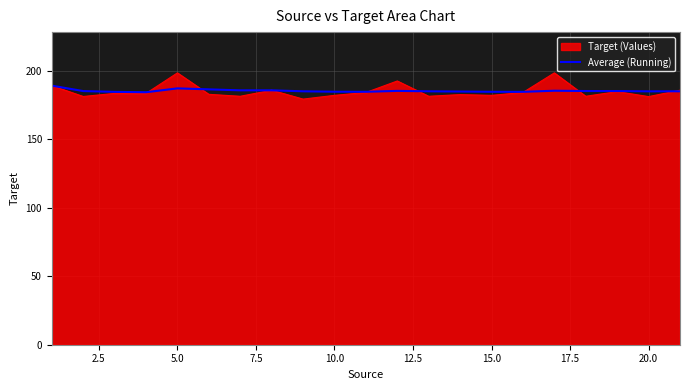

Rank the series by their maximum value, from lowest to highest.

Average (Running), Target (Values)